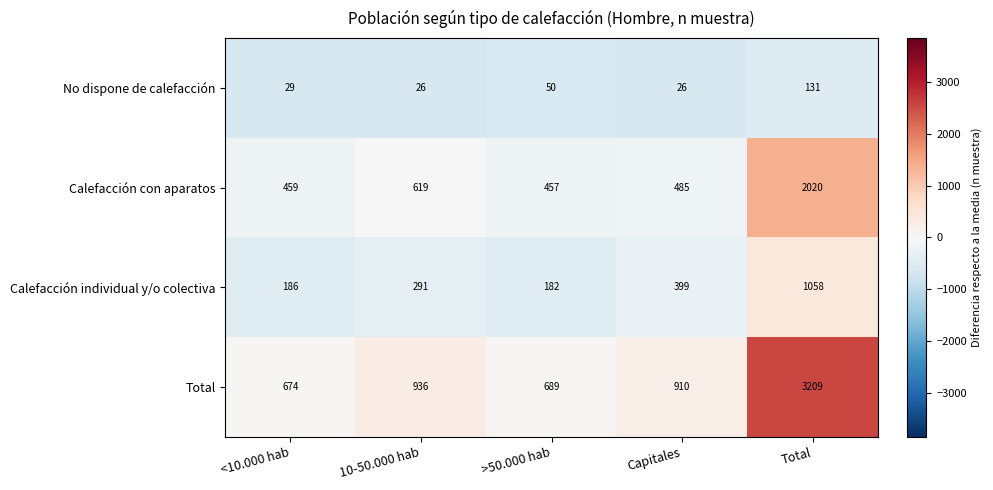

List the series in order of their overall mean, highest first.

Total, Calefacción con aparatos, Calefacción individual y/o colectiva, No dispone de calefacción